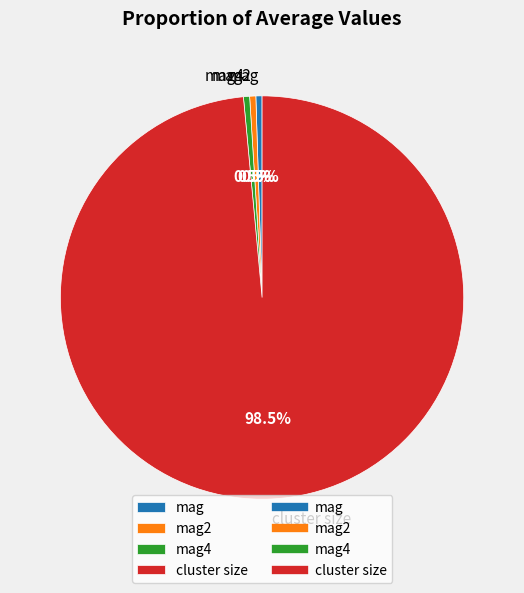

What portion of the pie excludes mag?

99.5%